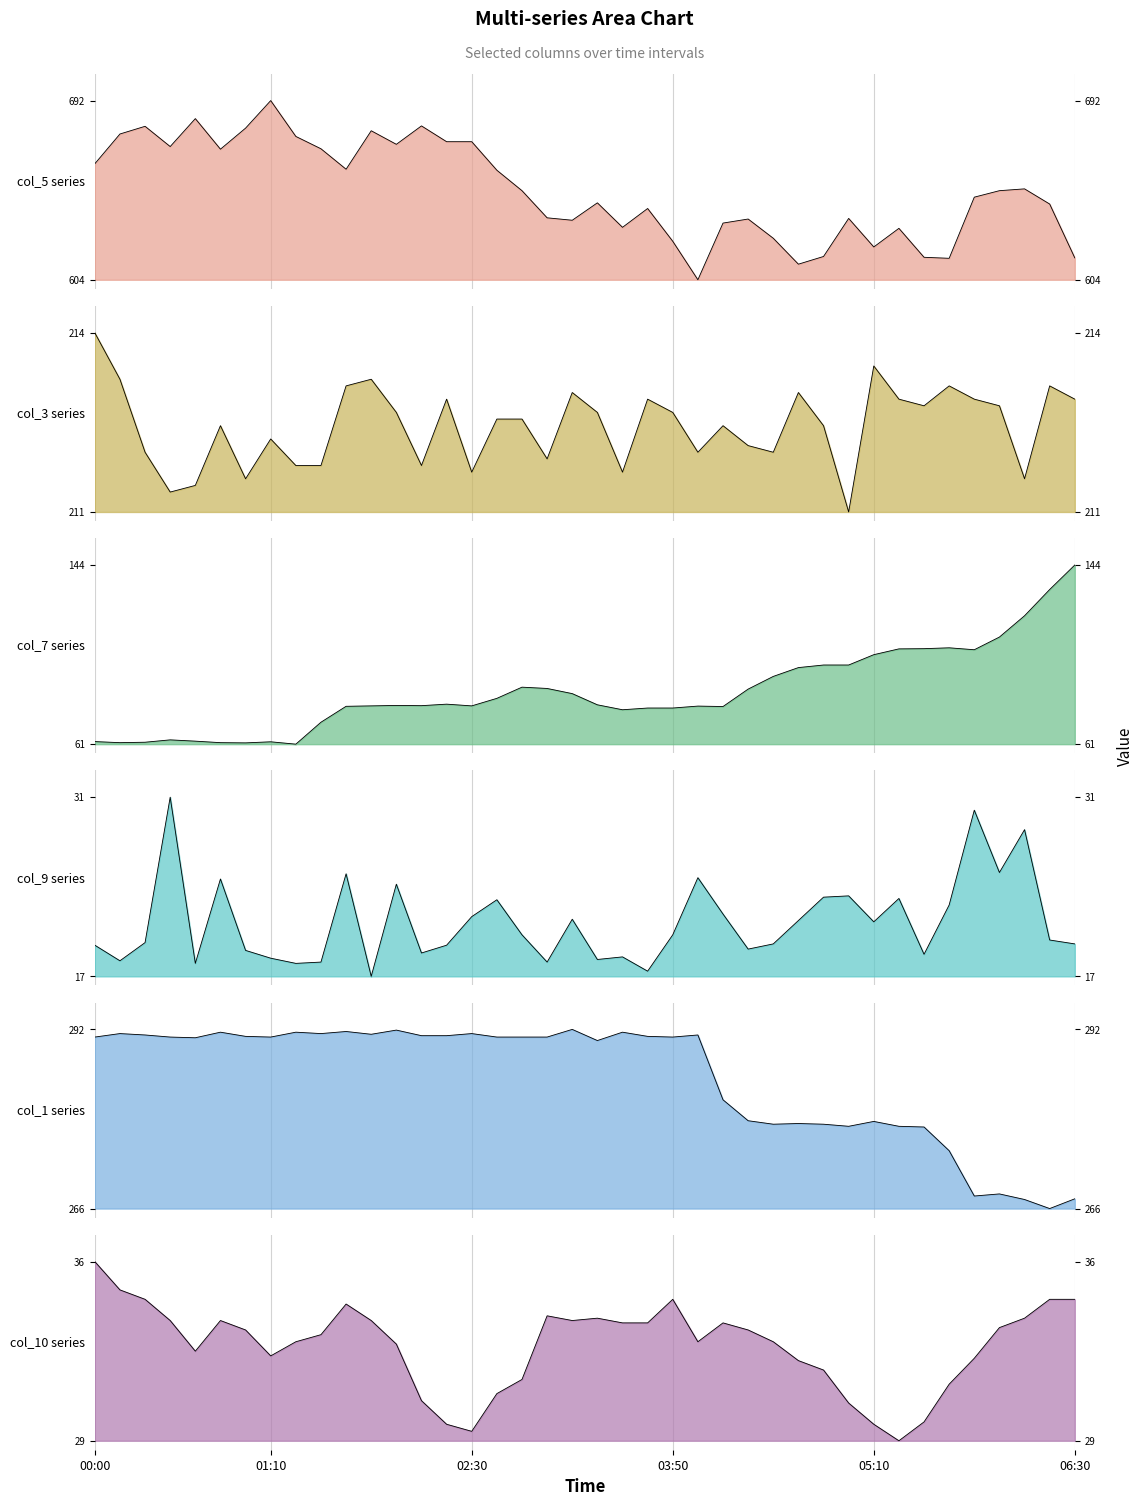

True or false: col_10_line has a value of 16.2 at 02:30.

False